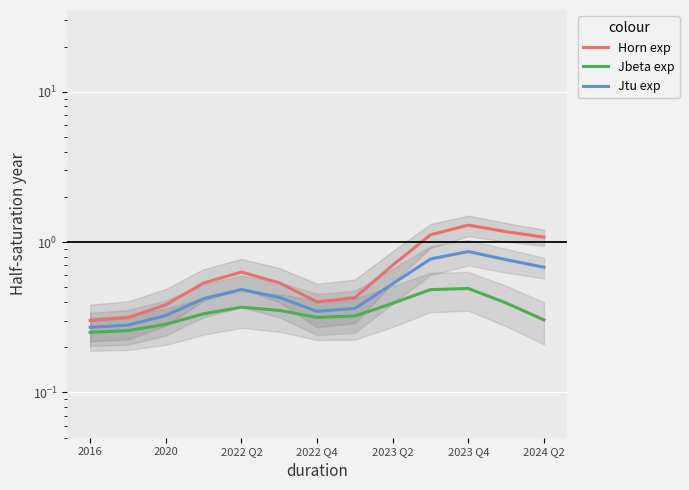

Rank the series by their maximum value, from highest to lowest.

Horn exp, Jtu exp, Jbeta exp